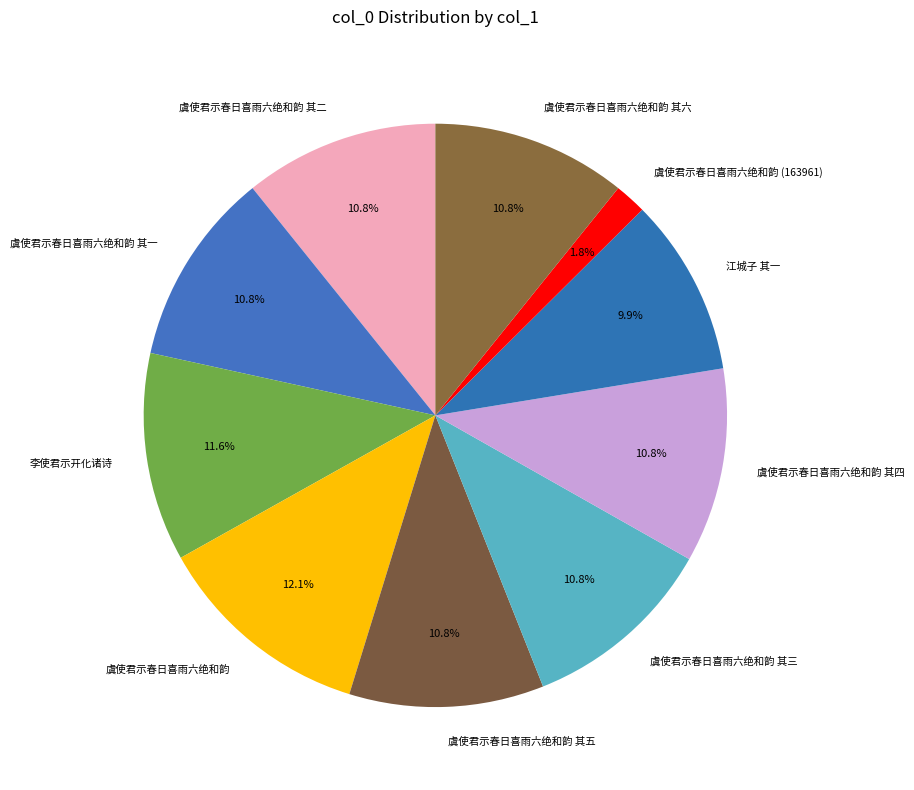

Is it true that 虞使君示春日喜雨六绝和韵 其一 is 26% of the pie?

False